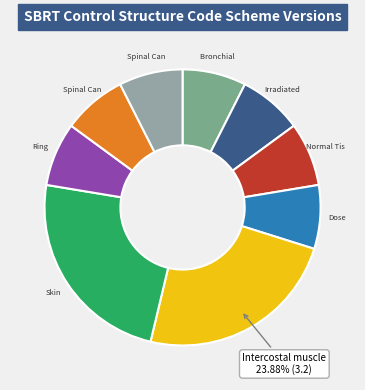

How many slices are in this pie chart?

9